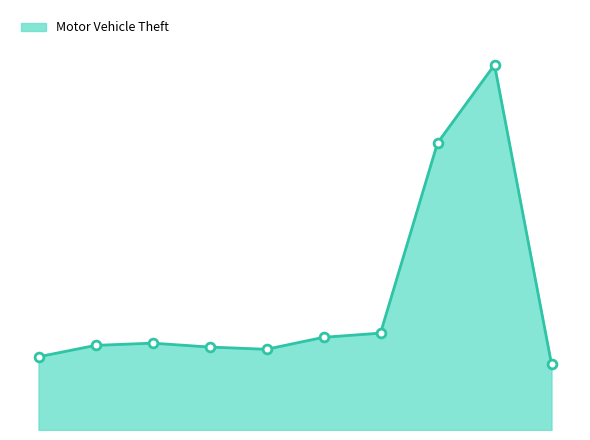

Does the chart have visible grid lines?

No